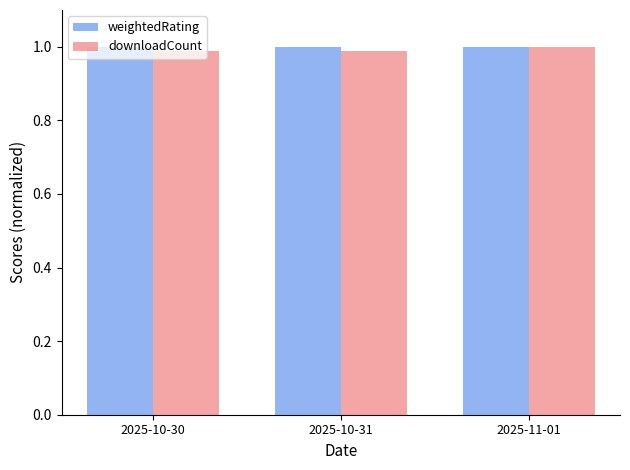

Is it true that downloadCount equals 1.0 at 2025-10-31?

True